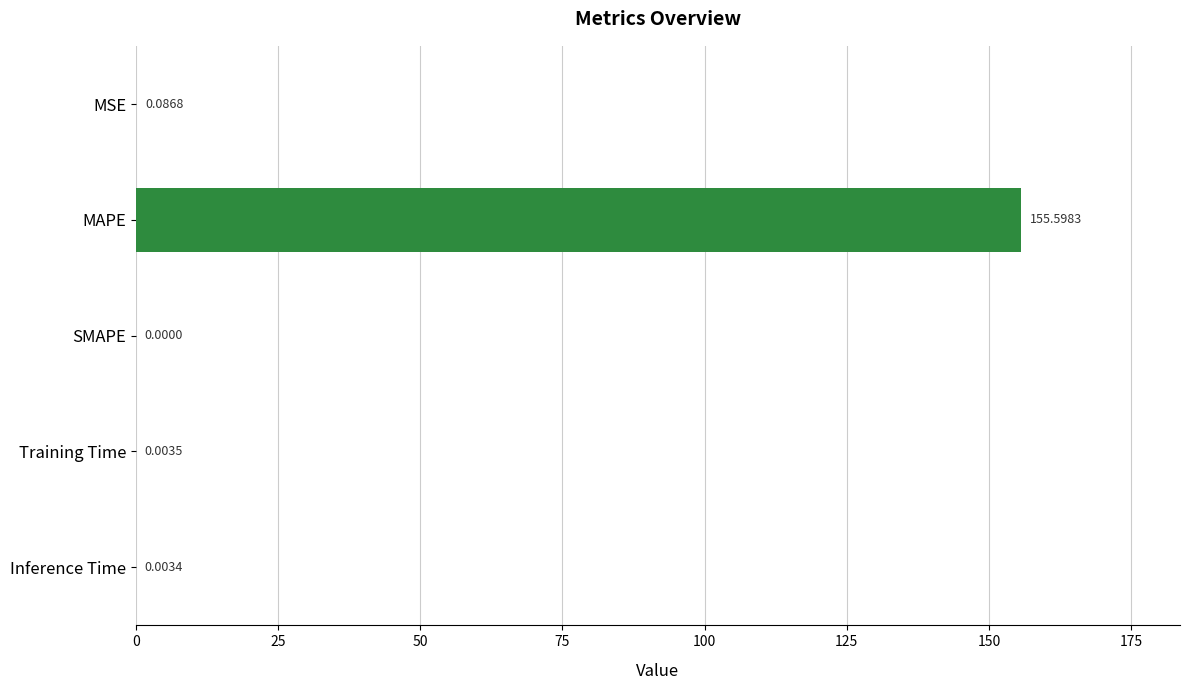

Which has a higher value, Inference Time or Training Time?

Training Time